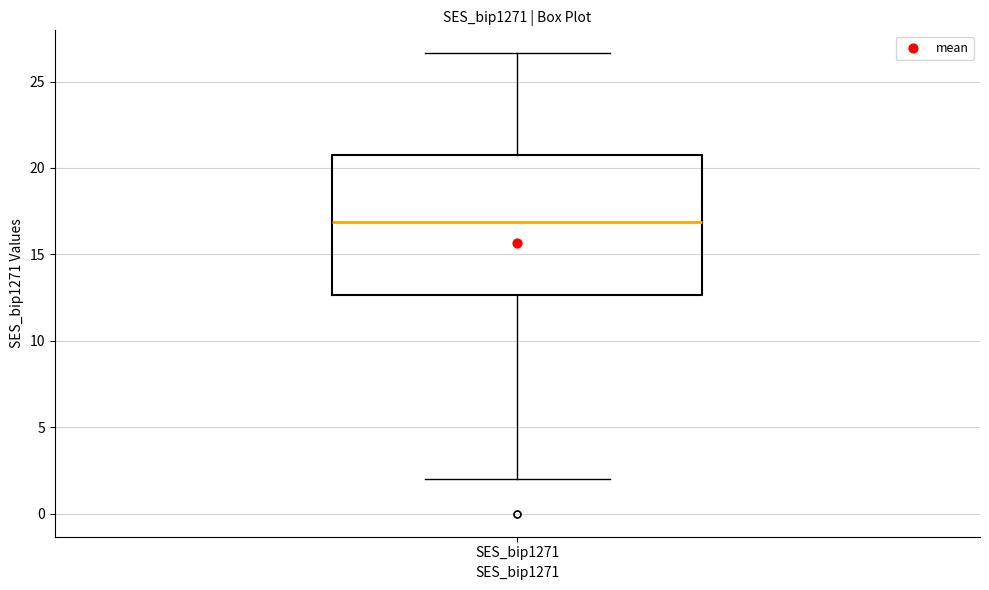

Where is the upper edge of the box for SES_bip1271 on the y-axis? The values are not printed on the chart, so give them approximately, as read against the axis.

21.0